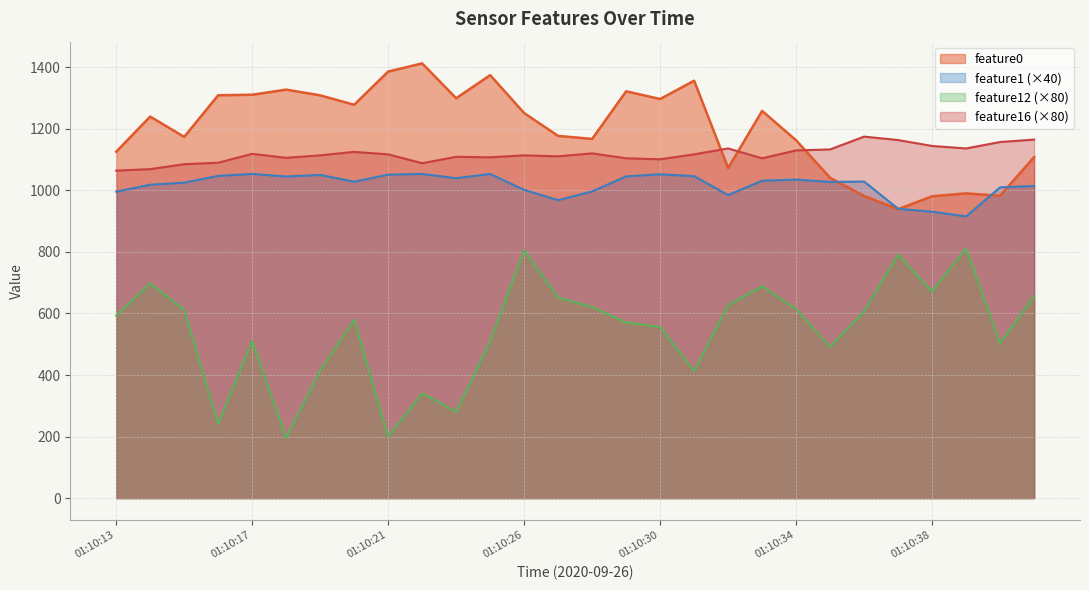

Which has a higher value, 01:10:33 or 01:10:25?

01:10:25